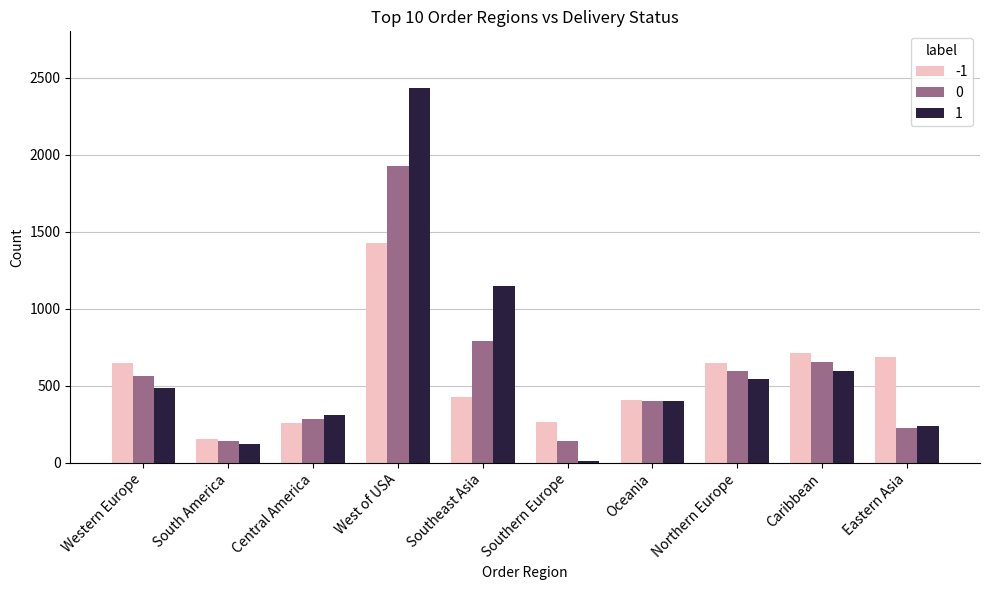

What is the spread (max minus min) of values at West of USA?

1011.9